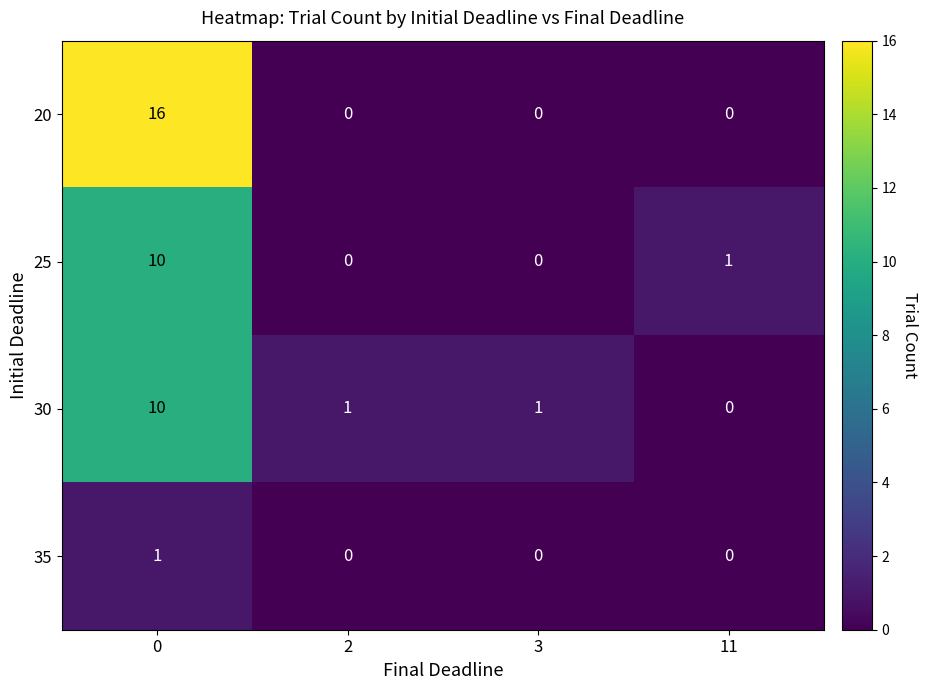

Reading left to right, what are all the values shown in this chart?

20: 0=16	2=0	3=0	11=0
25: 0=10	2=0	3=0	11=1
30: 0=10	2=1	3=1	11=0
35: 0=1	2=0	3=0	11=0